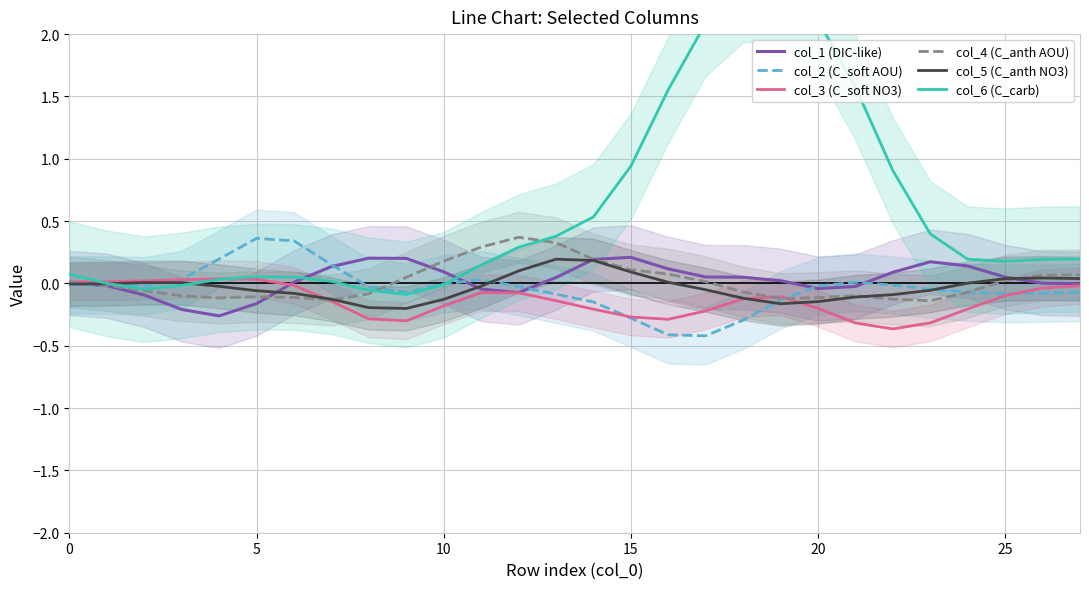

What is the difference between the highest and lowest values at 9?

0.5